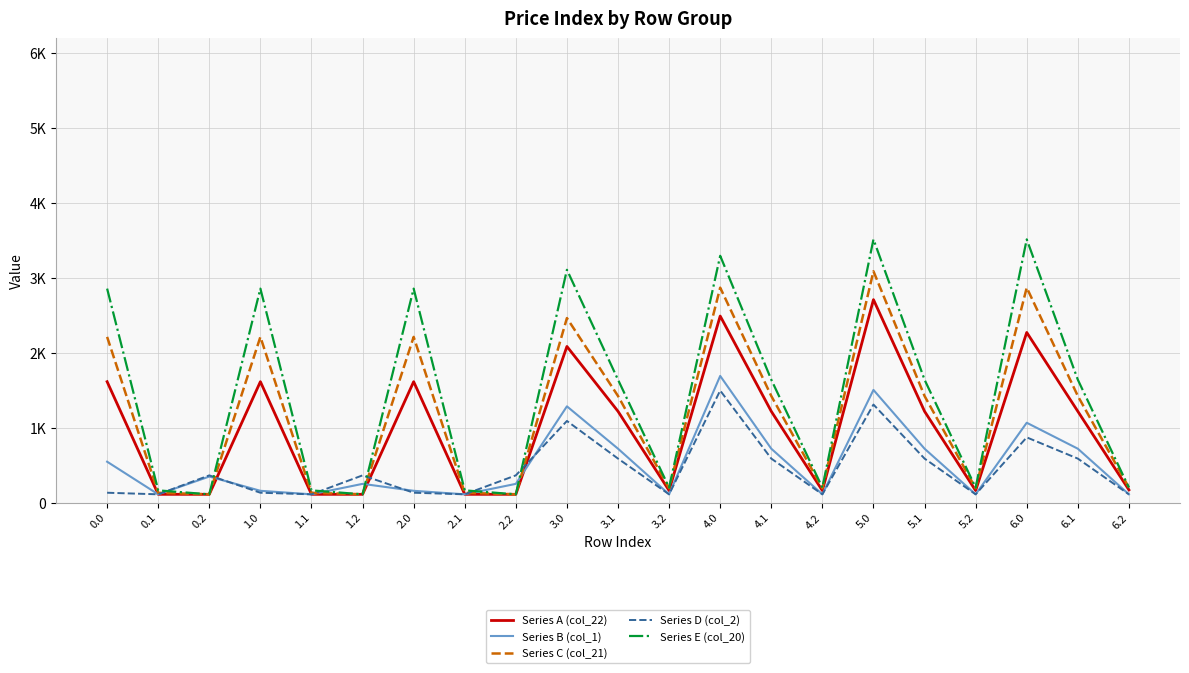

What are all the series names shown in the legend?

Series A (col_22), Series B (col_1), Series C (col_21), Series D (col_2), Series E (col_20)